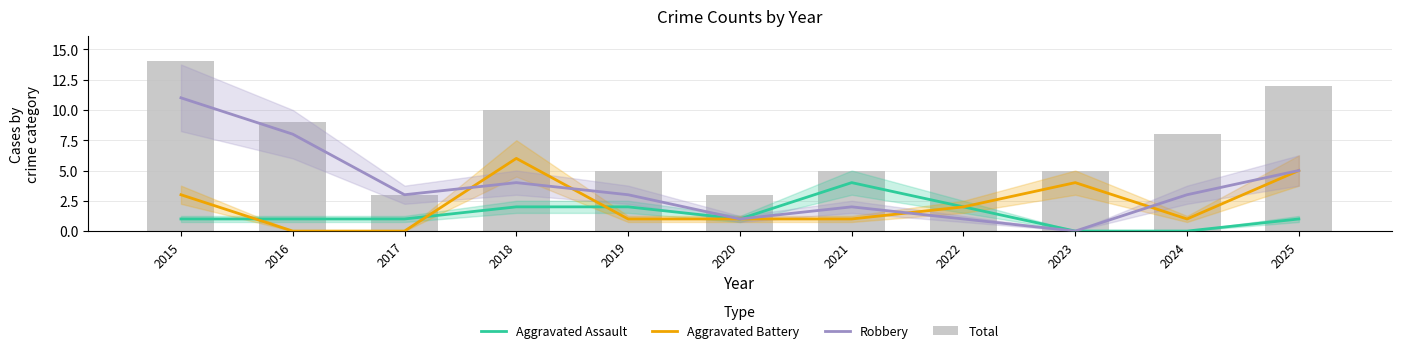

What is the average value of the Robbery series?

4